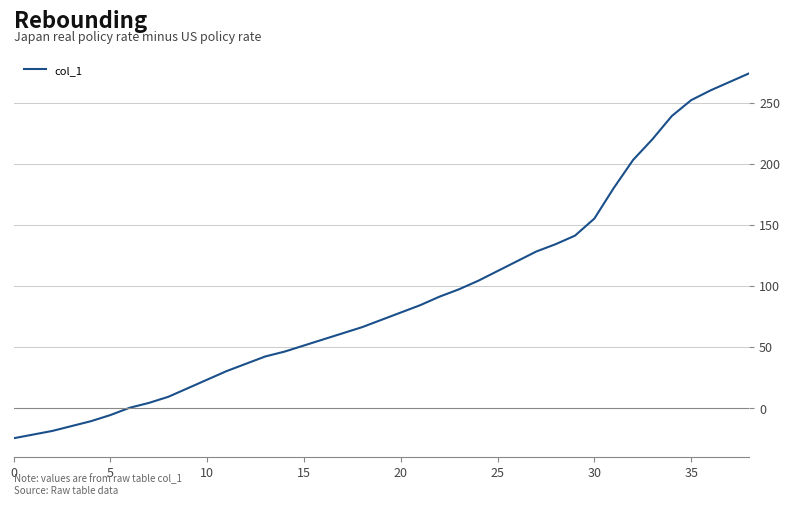

What is the minimum value shown in the chart?

-25